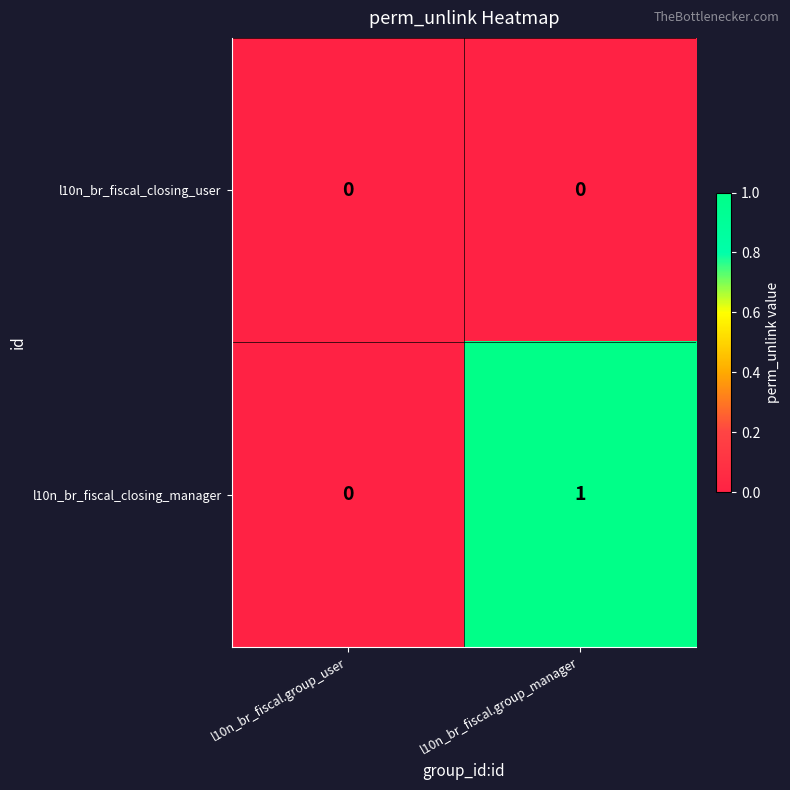

What is the greatest value displayed?

1